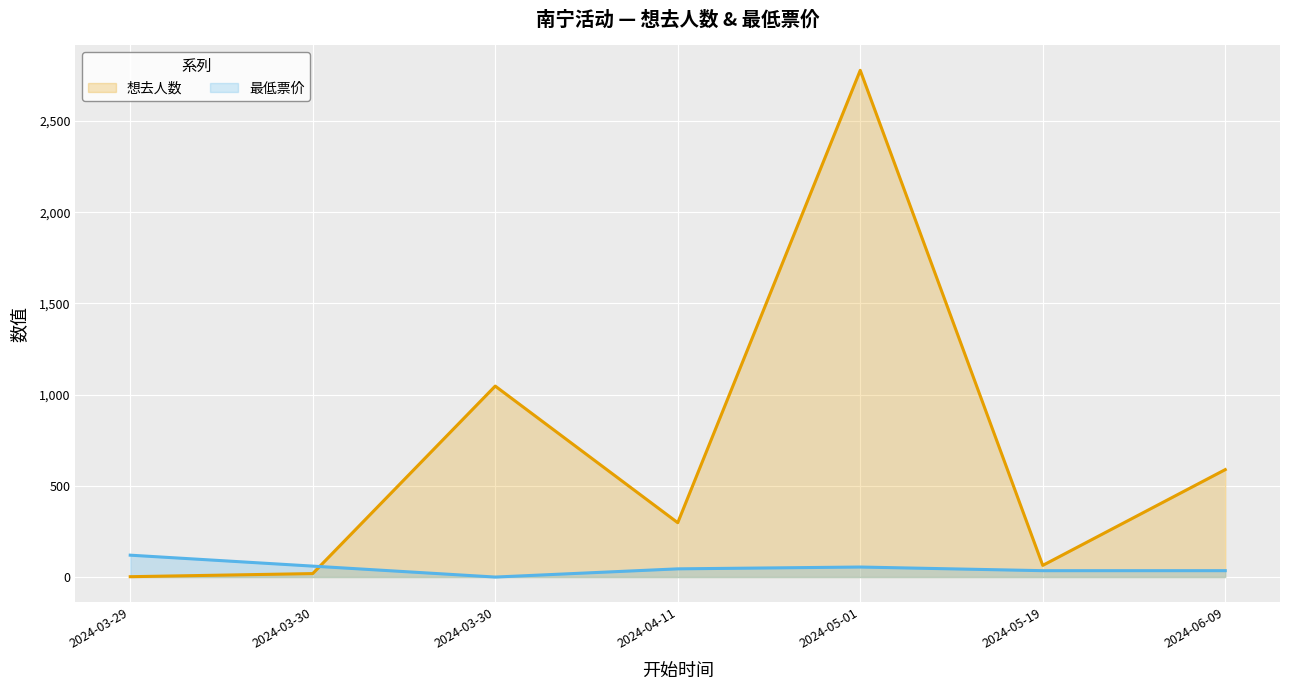

At which category is the sum across all series the highest?

2024-05-01